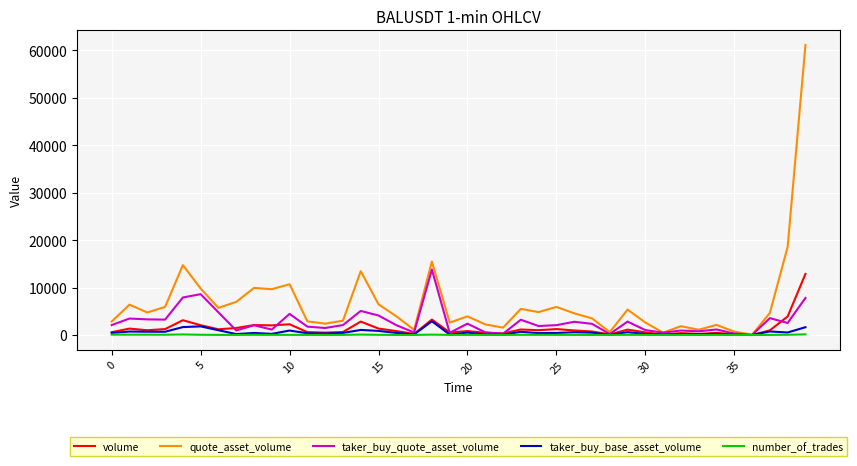

Count the number of data series in this chart.

5